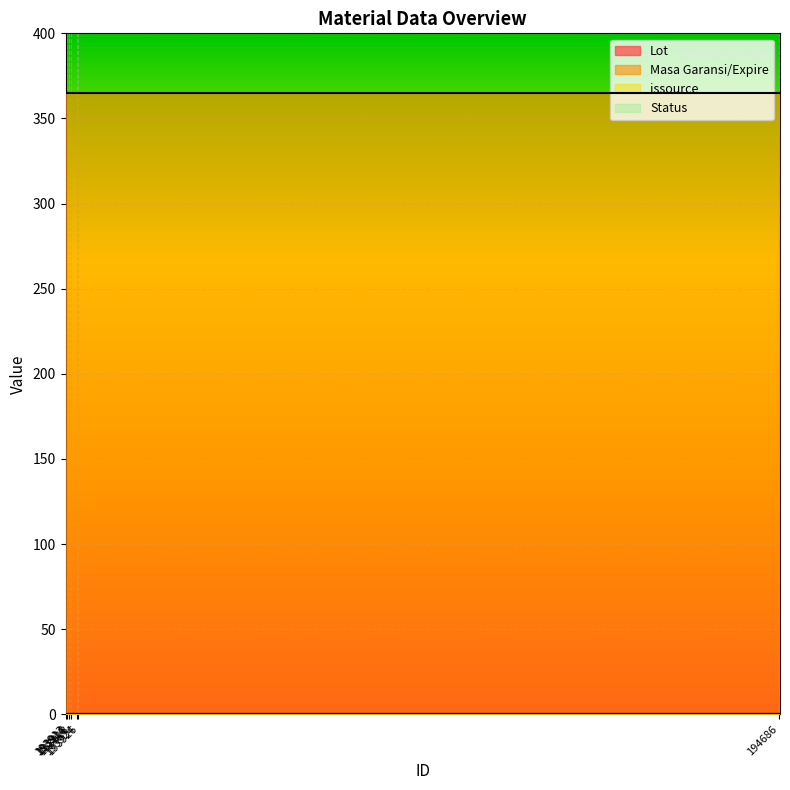

Between 193918 and 193926, which series saw the biggest shift?

Lot